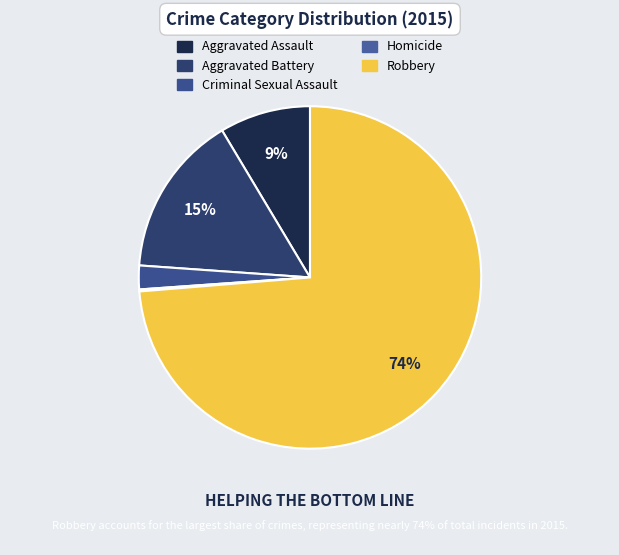

Combined, what portion of the pie is Criminal Sexual Assault and Robbery?

75.9%